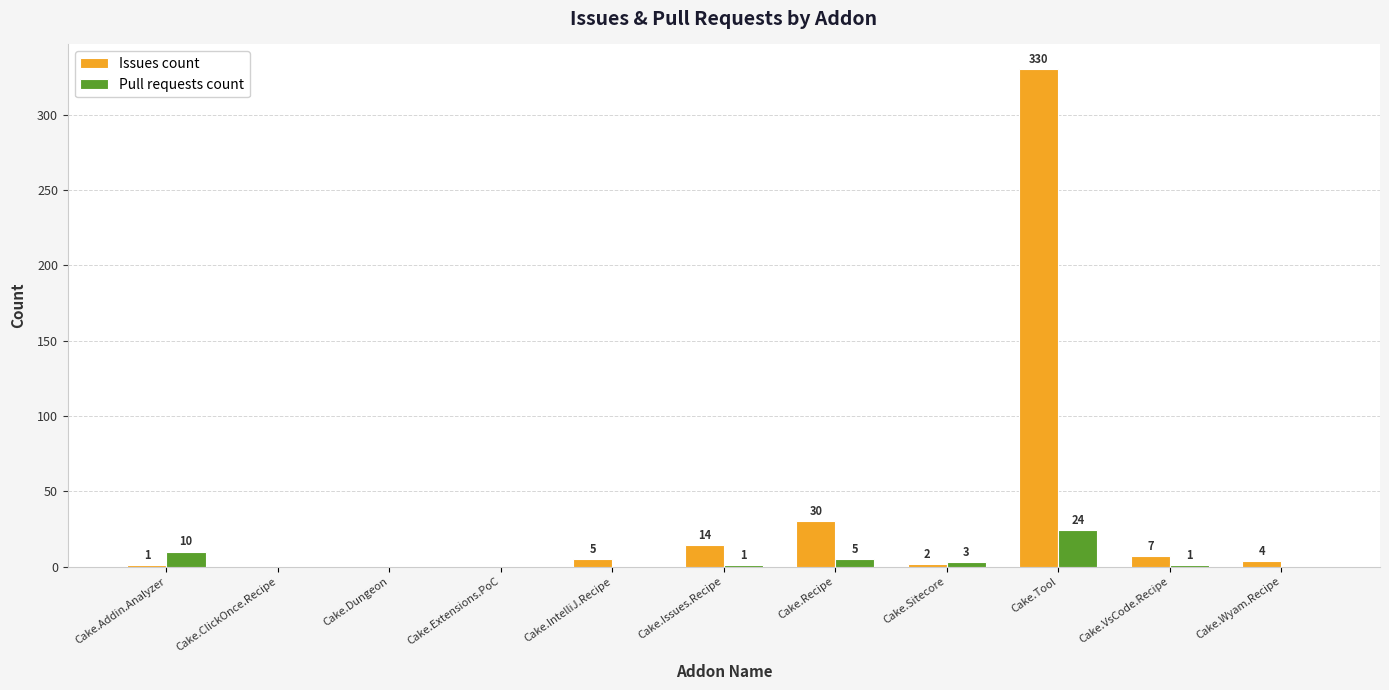

How many series are shown in this chart?

2